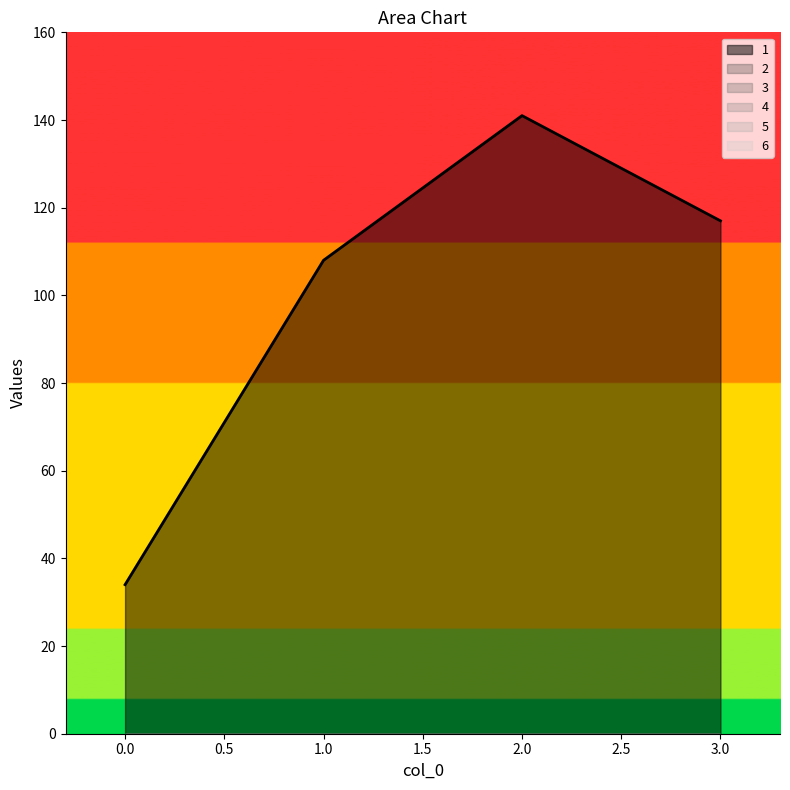

Reading right to left, extract all data points from this chart.

1: 117	141	108	34
2: 0	0	0	0
3: 0	0	0	0
4: 0	0	0	0
5: 0	0	0	0
6: 0	0	0	0